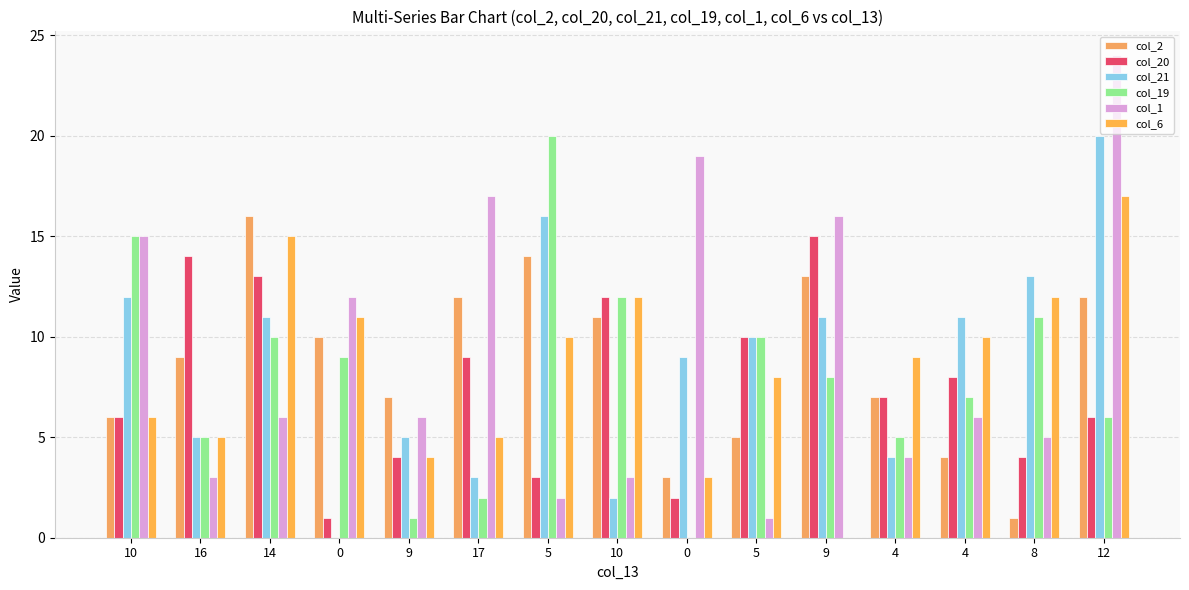

Where does the col_19 series first go above 8?

10